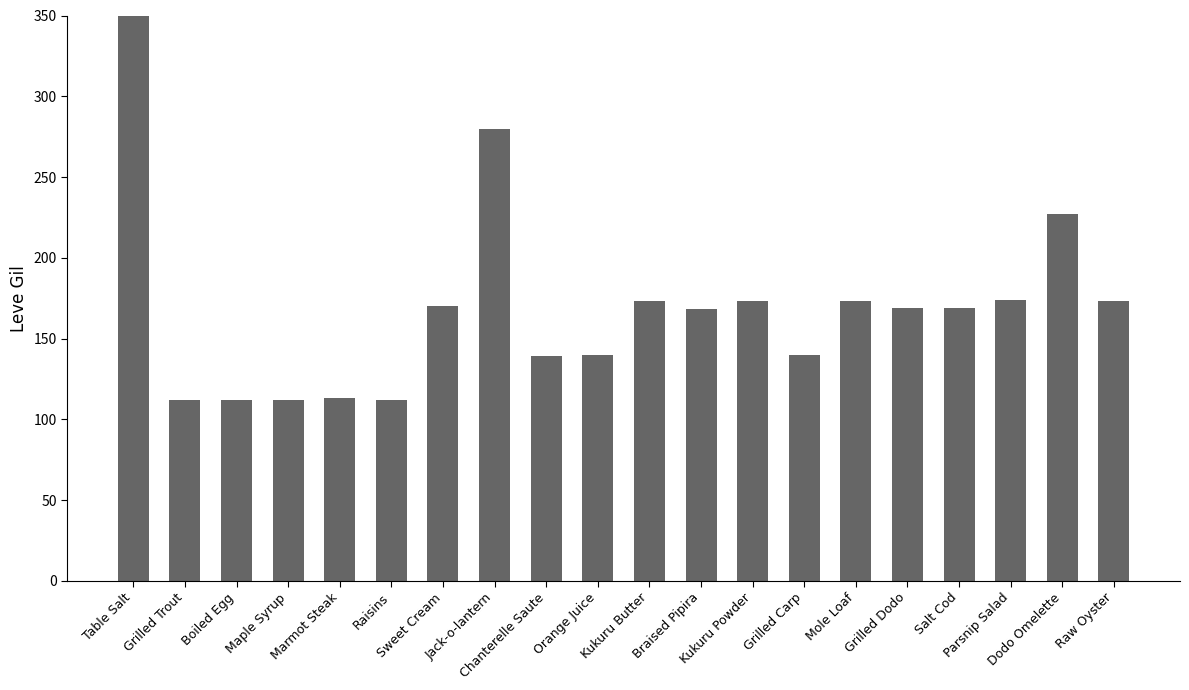

What is the change in value from Grilled Trout to Grilled Dodo?

+57